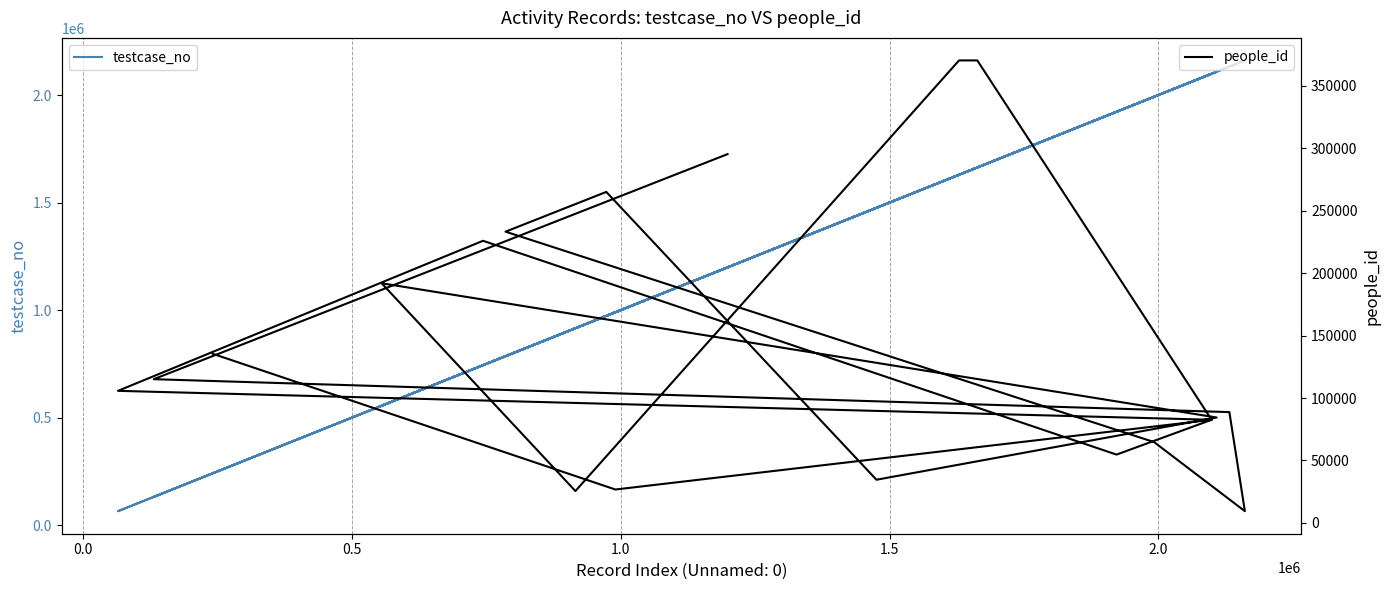

The testcase_no series shows 3452649 at 14. True or false?

False